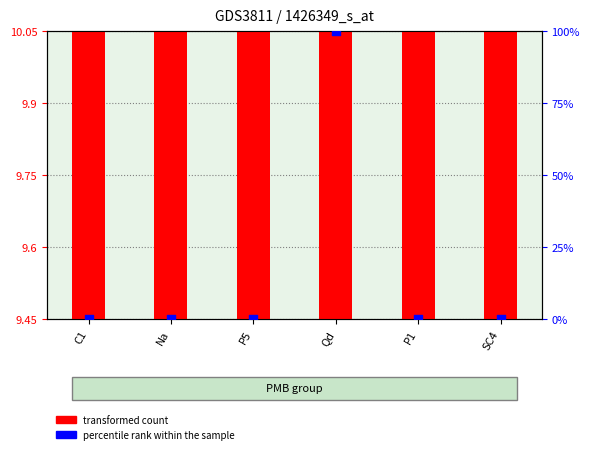

Which series contains the highest Y value?

percentile rank within the sample